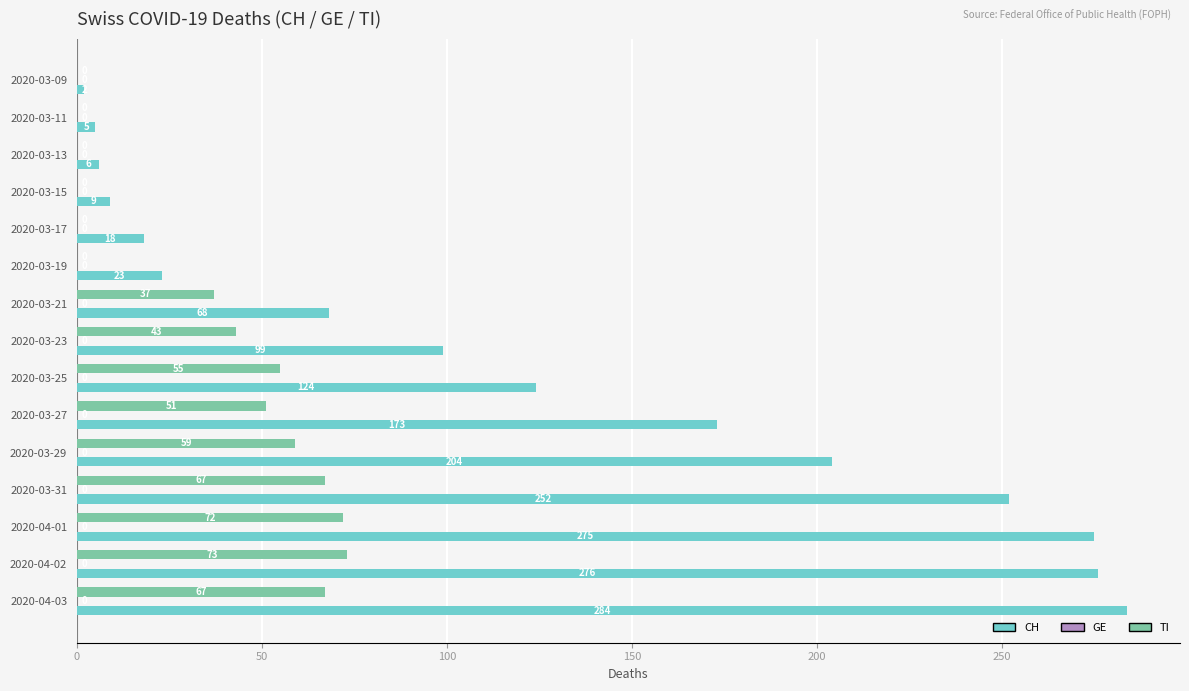

At which category is the sum across all series the highest?

2020-04-03